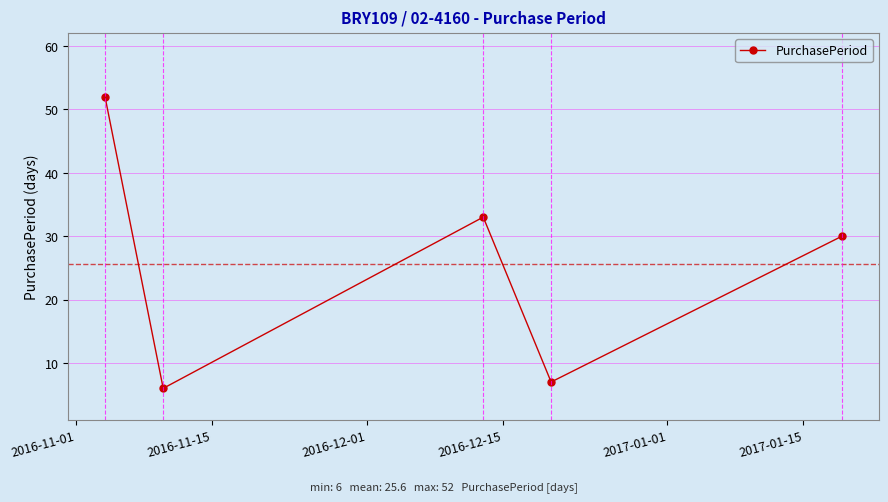

What is the value of the 5th point from the left?

30